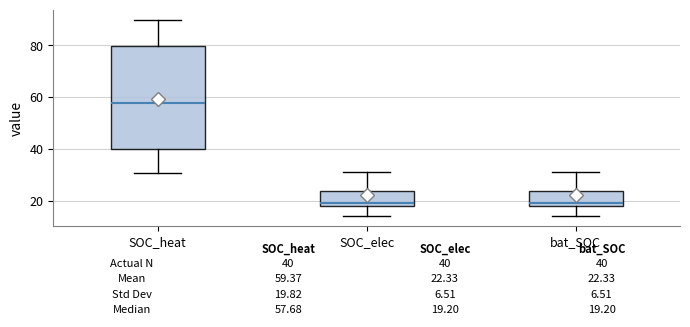

Which box is the tallest, from its lower edge to its upper edge?

SOC_heat